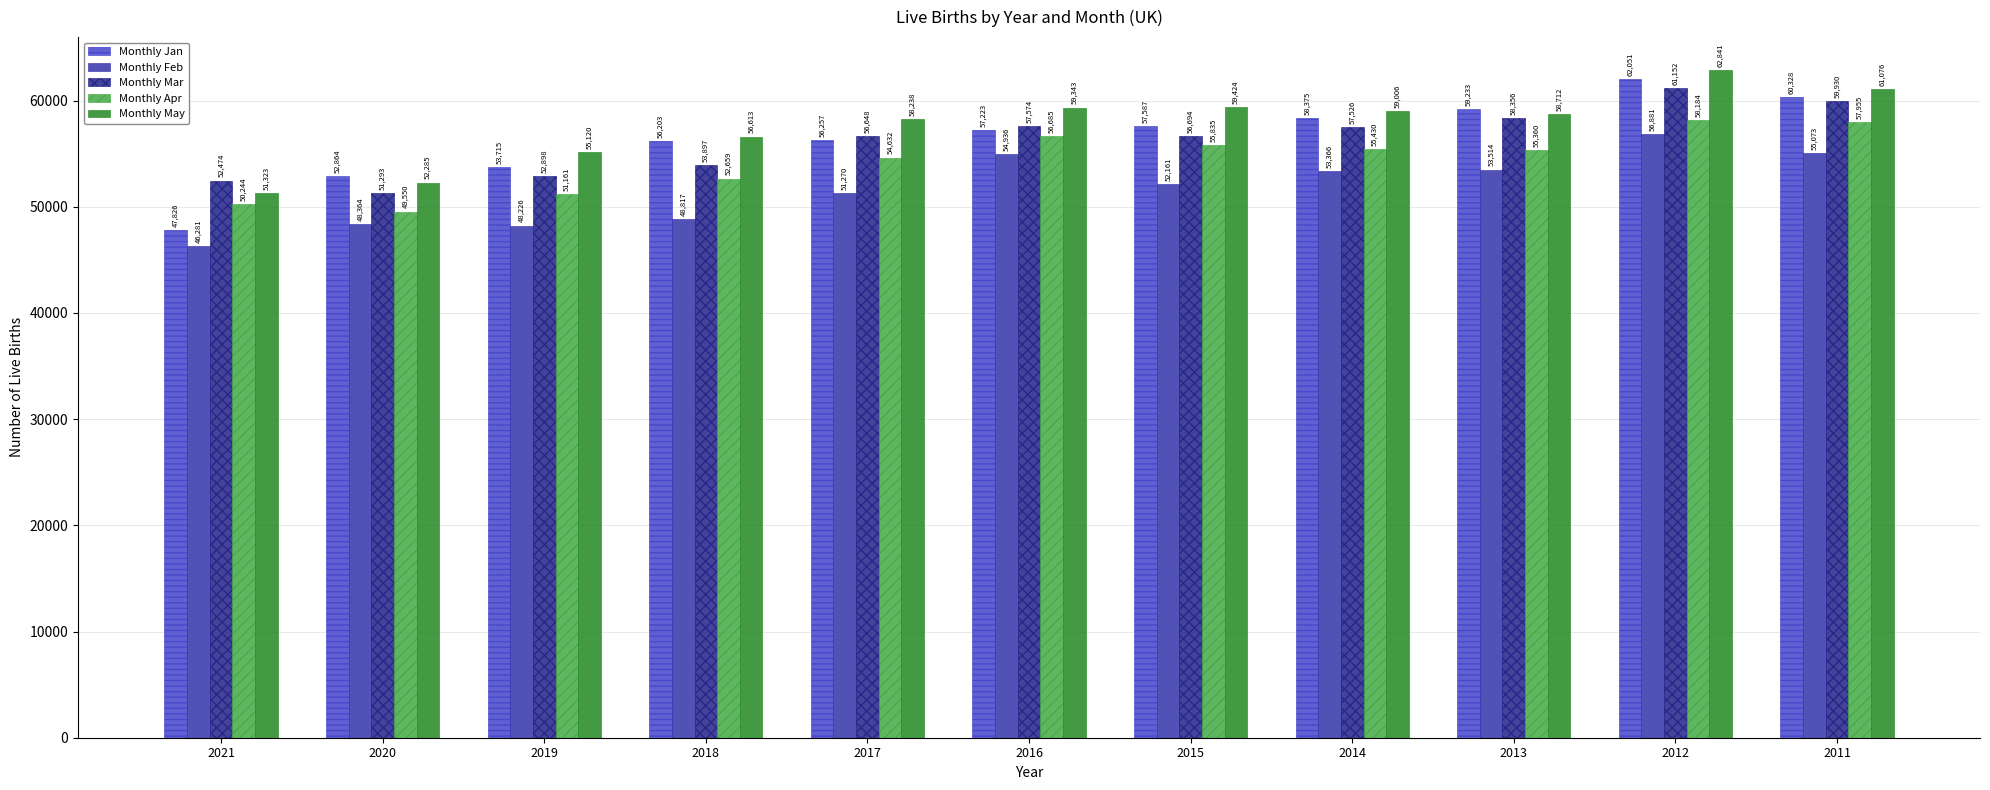

What are all the series names shown in the legend?

Monthly Jan, Monthly Feb, Monthly Mar, Monthly Apr, Monthly May